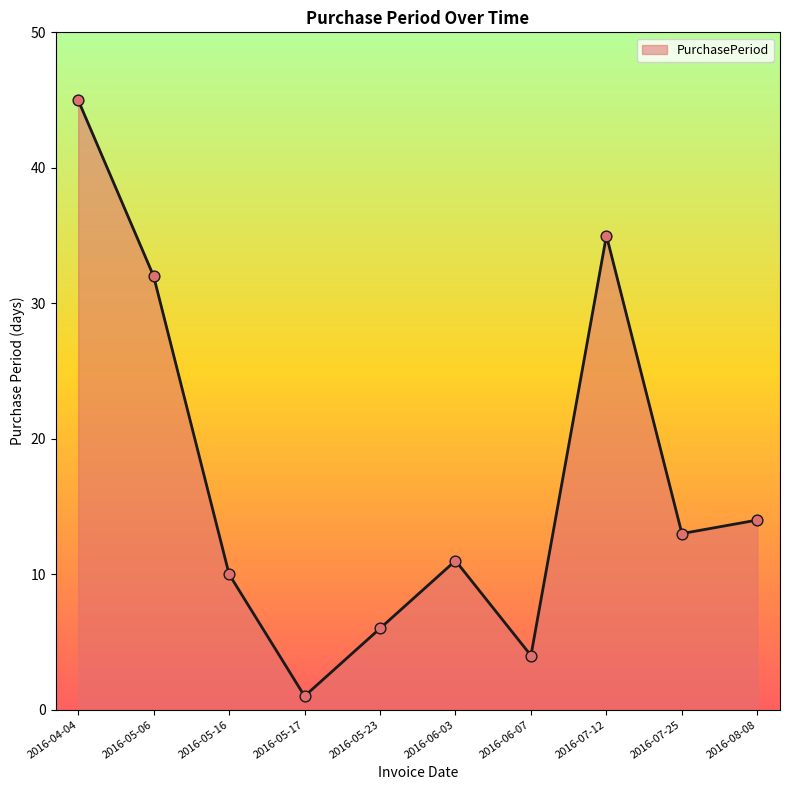

What is the change in value from 2016-05-16 to 2016-07-12?

+25